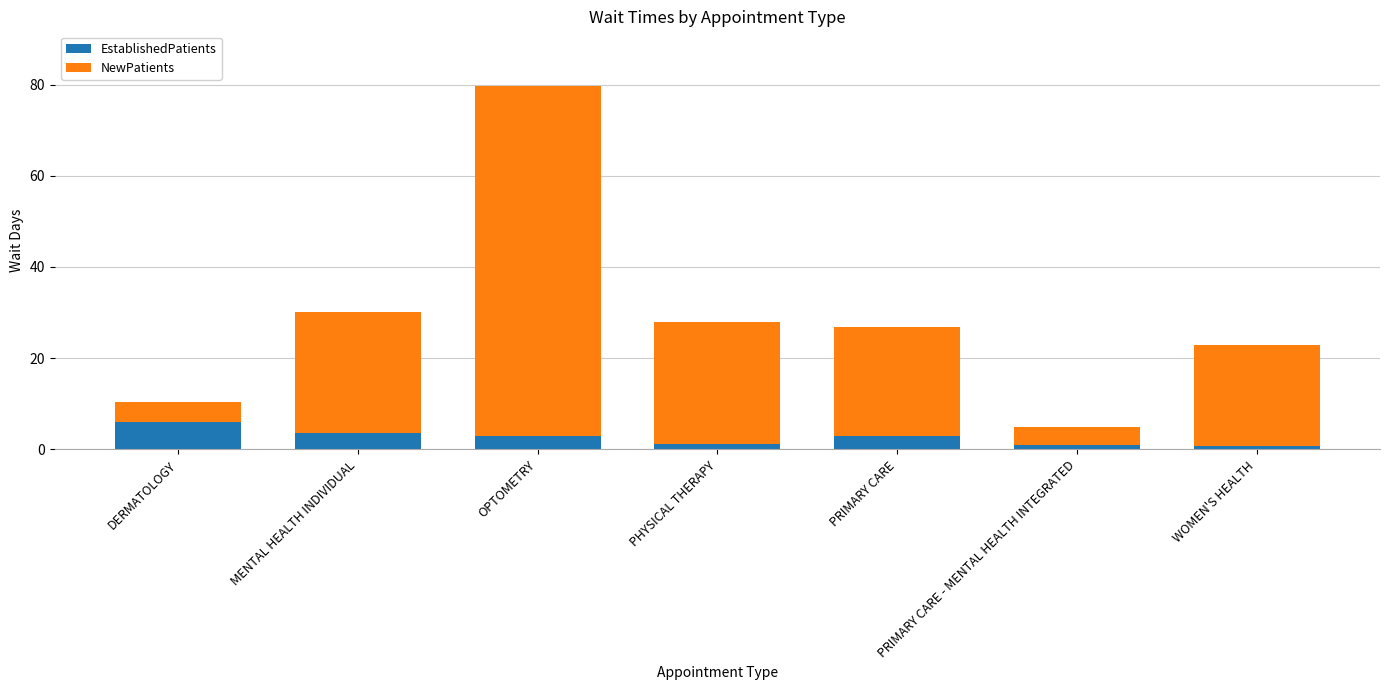

What is the total value across all series at OPTOMETRY?

79.7